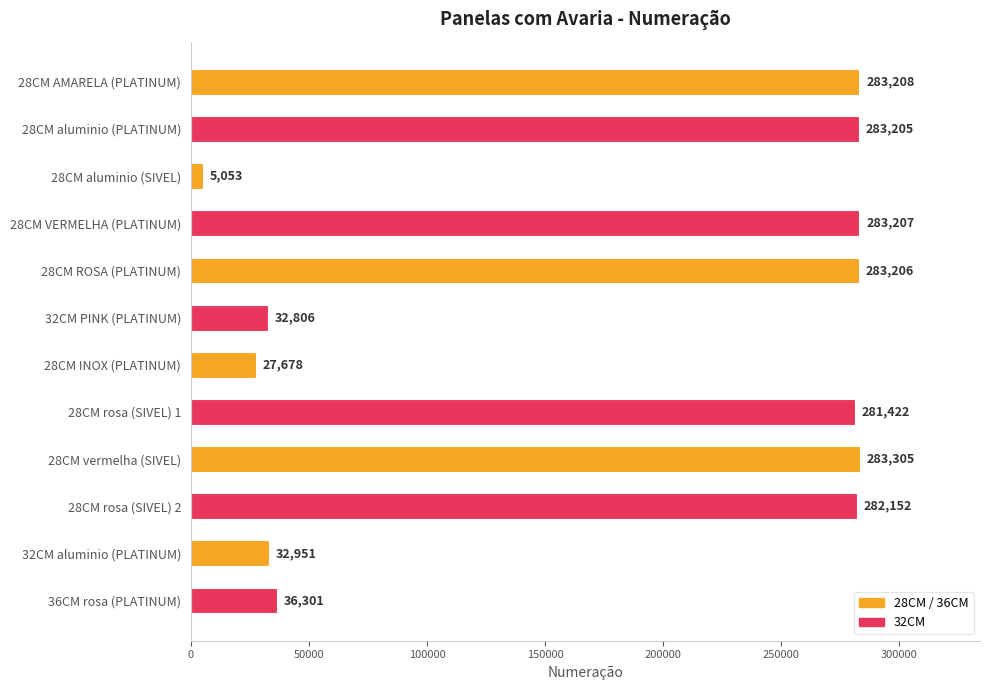

Are the bars grouped side by side (vs. stacked)?

No